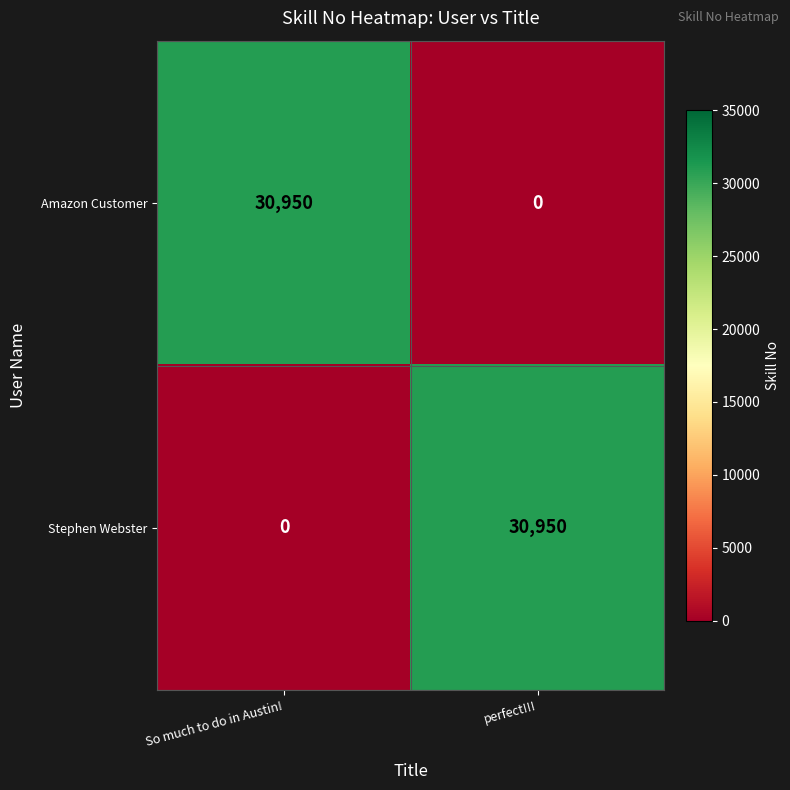

What is the average value of the Amazon Customer series?

15475